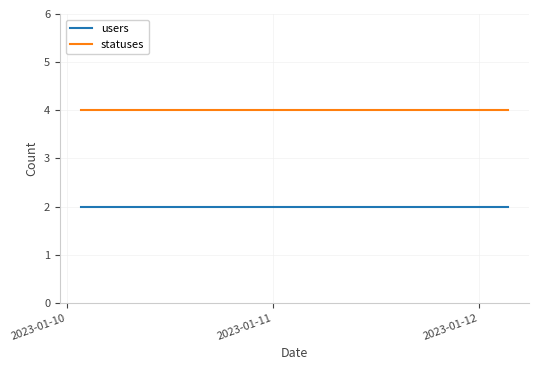

Count the number of data series in this chart.

2